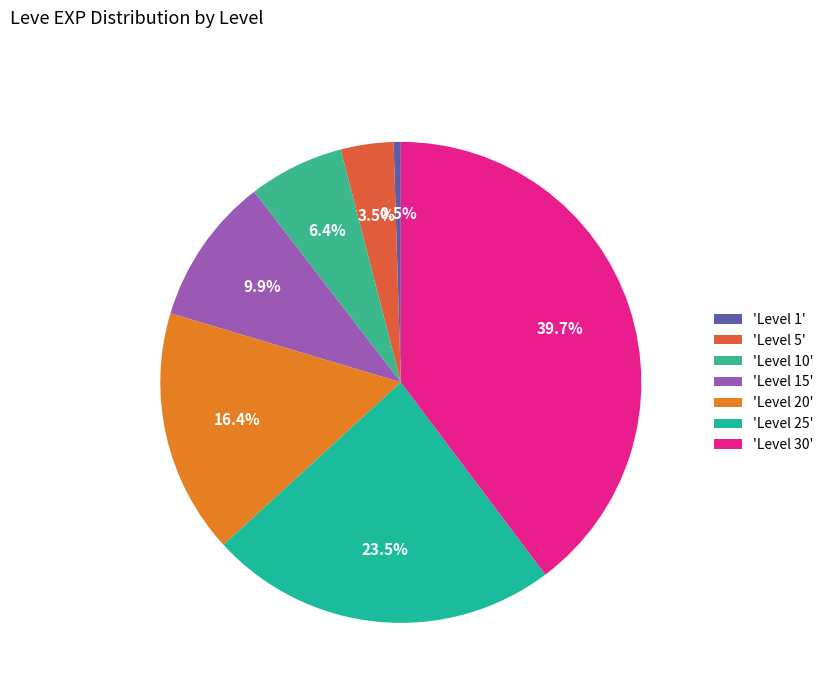

Count the number of slices in the pie.

7